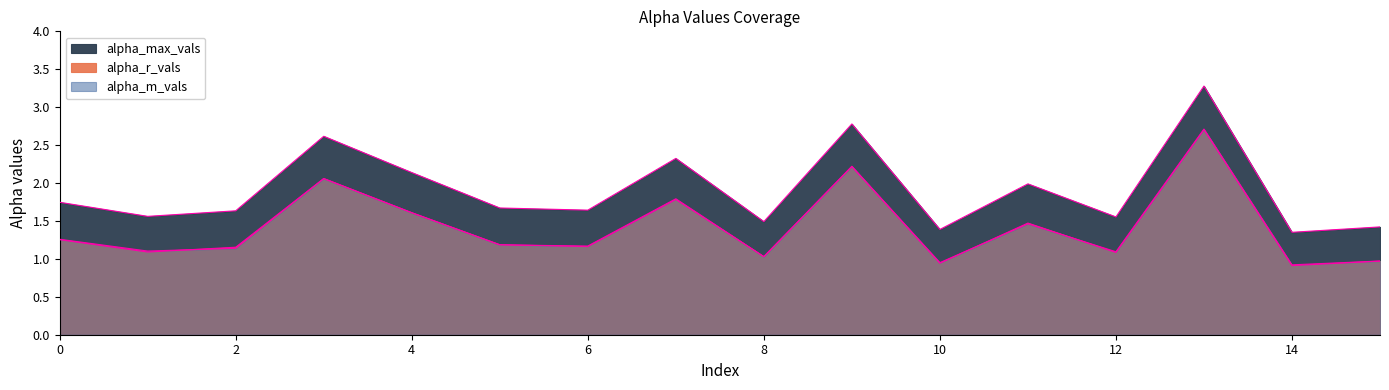

Which series changed the most between 1 and 4?

alpha_max_vals